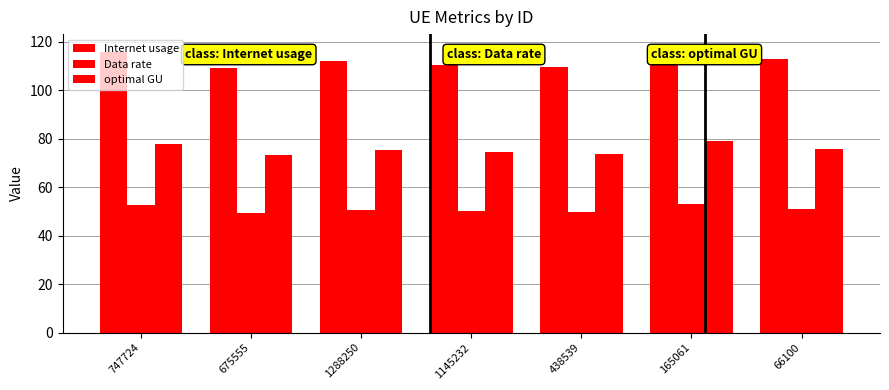

What is the lowest value of the Internet usage series?

109.3